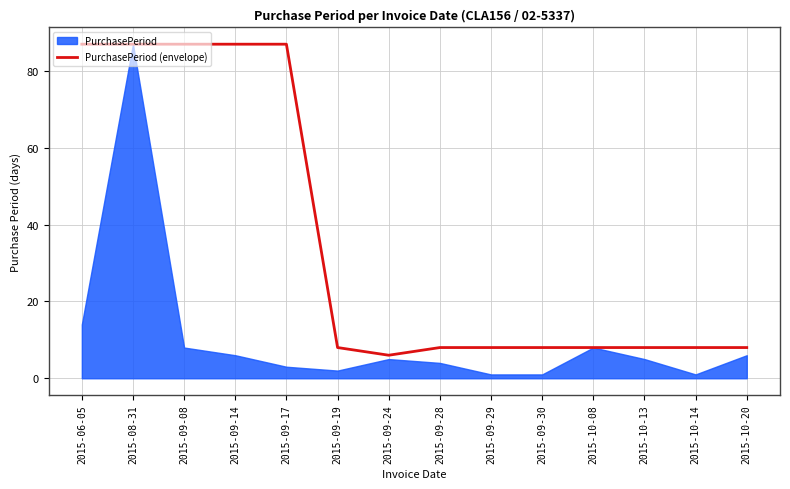

Which category has the lowest value in the PurchasePeriod (envelope) series?

2015-09-24